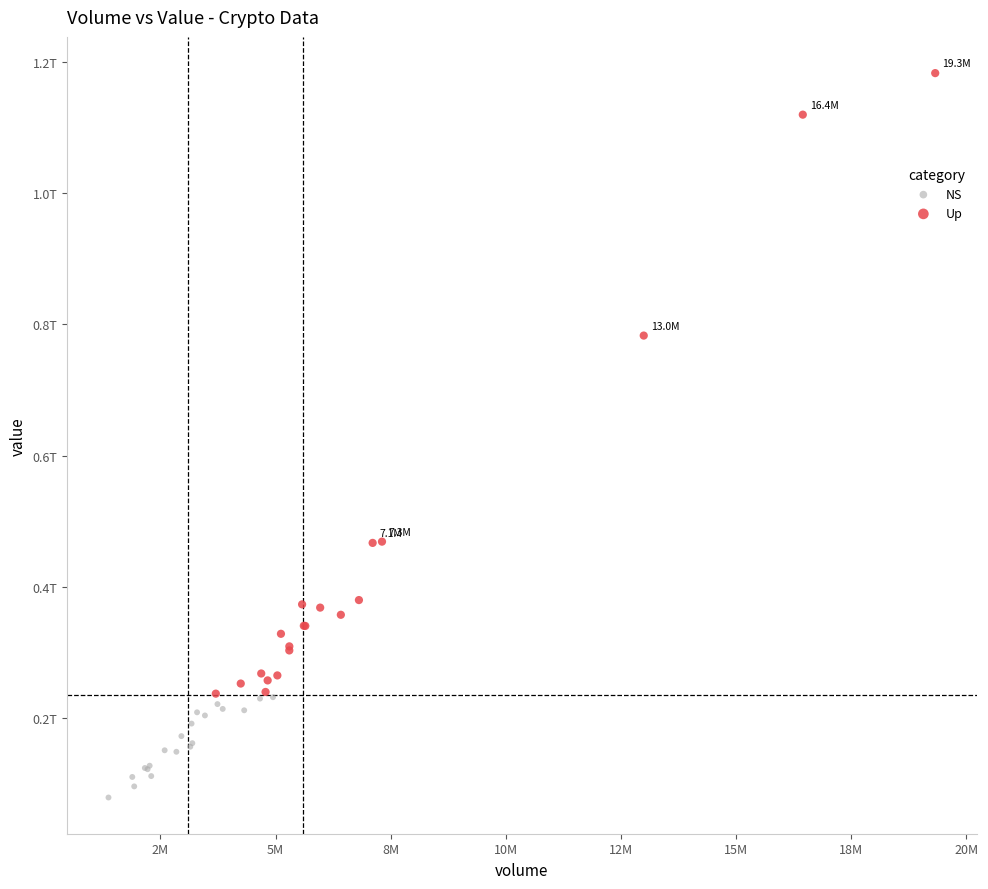

What are all the series names shown in the legend?

NS, Up